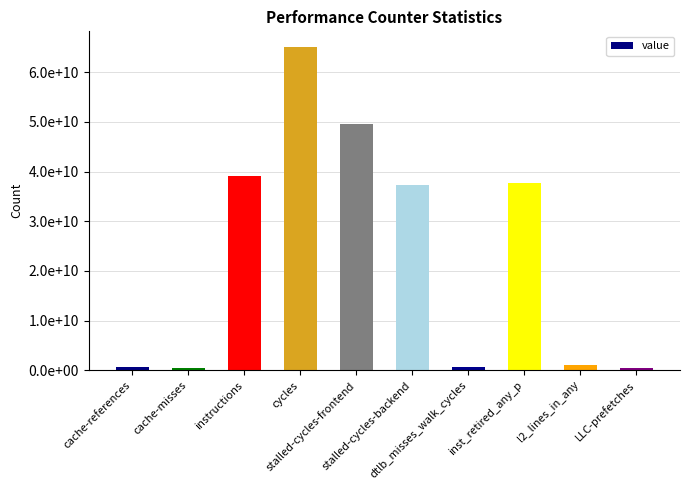

Does the chart contain stacked bars?

No